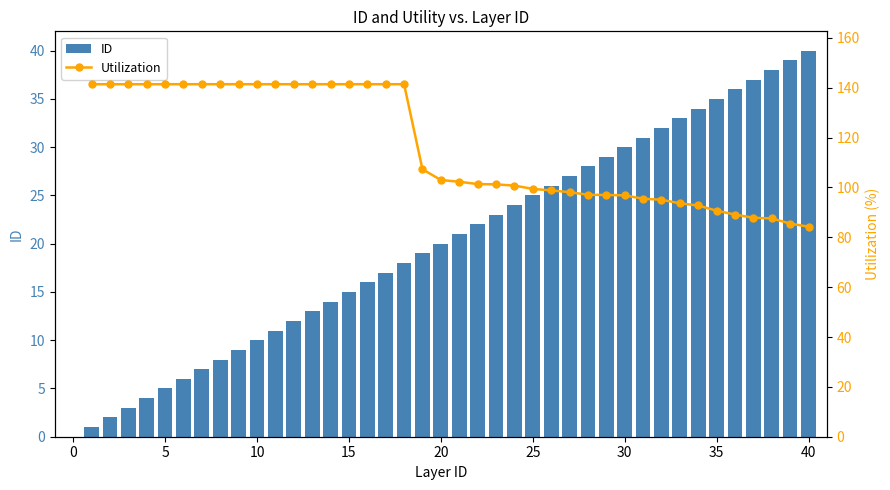

Is it true that ID equals 5 at 5?

True